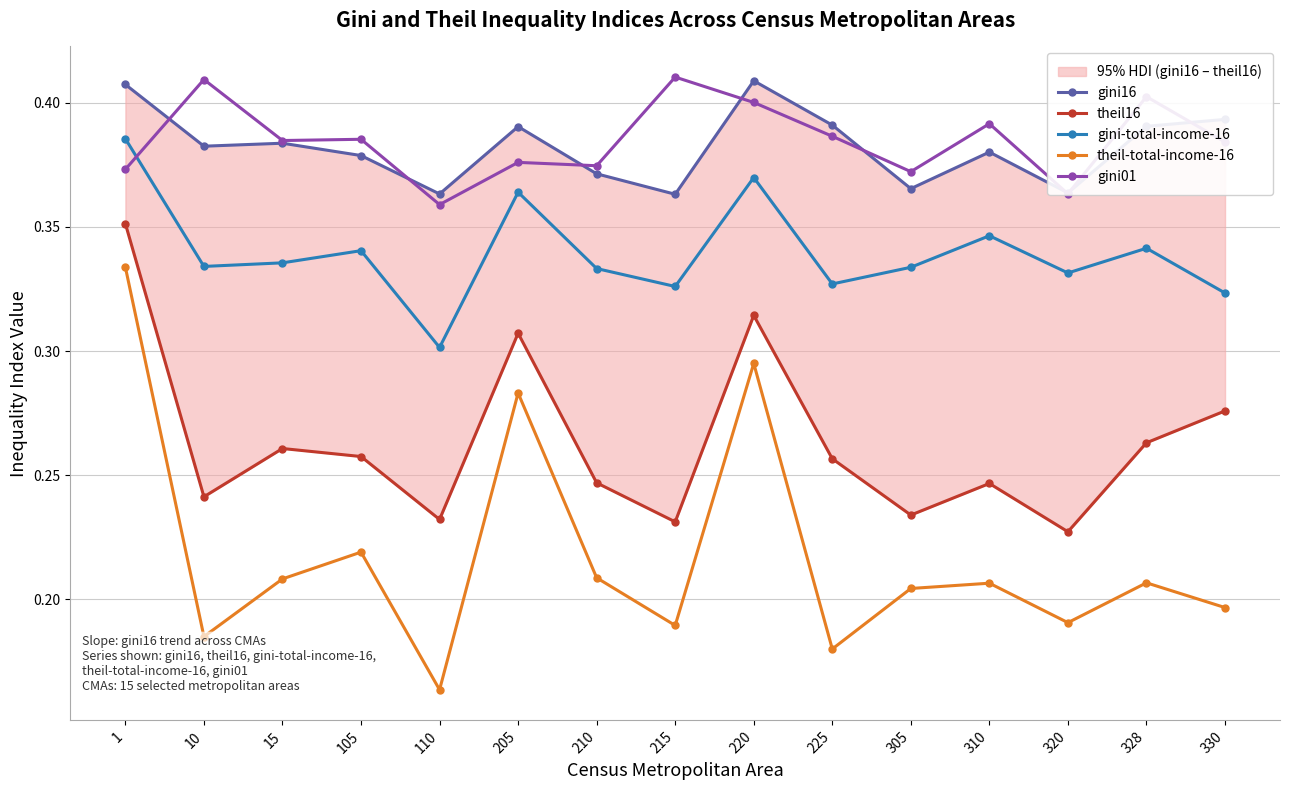

True or false: gini16 and theil16 cross at least once.

False